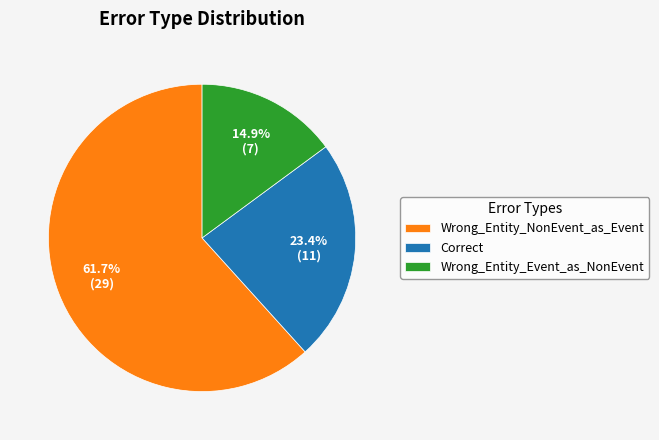

How many slices are in this pie chart?

3